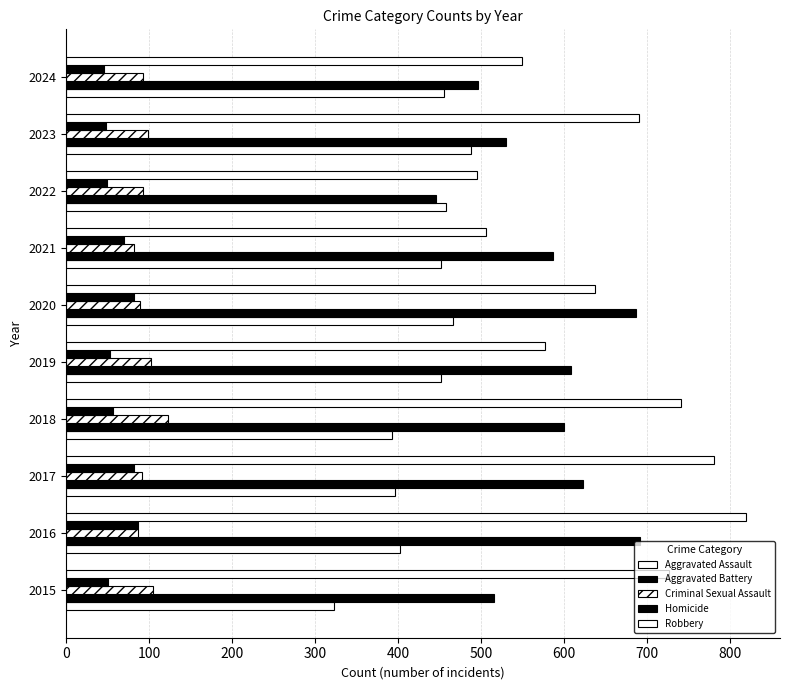

How many data points does each series have?

10